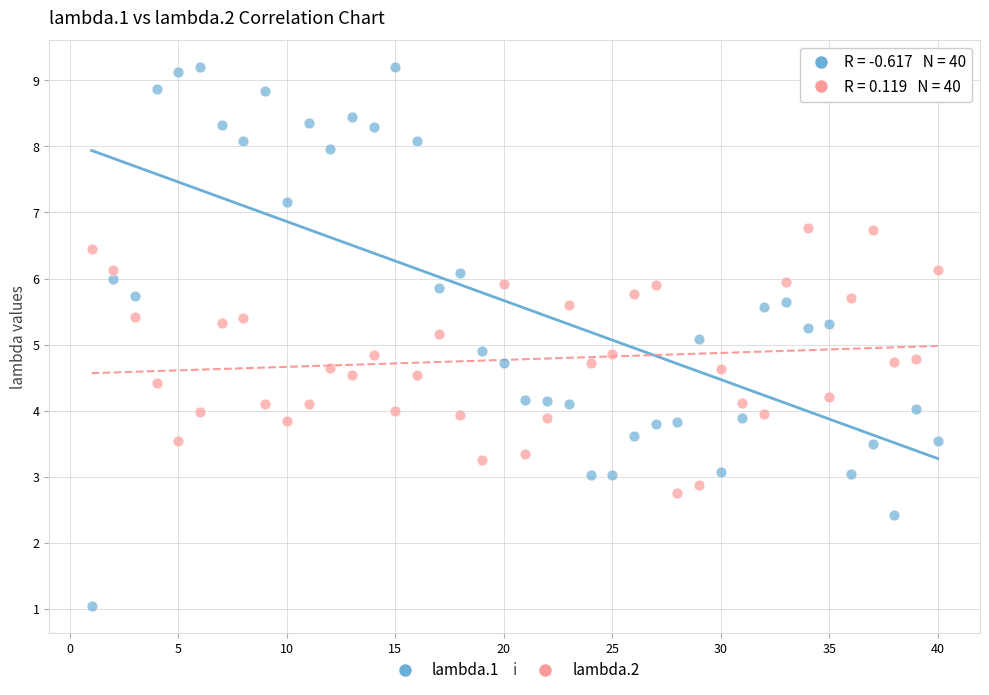

Which series has the largest Y range (max minus min)?

lambda.1